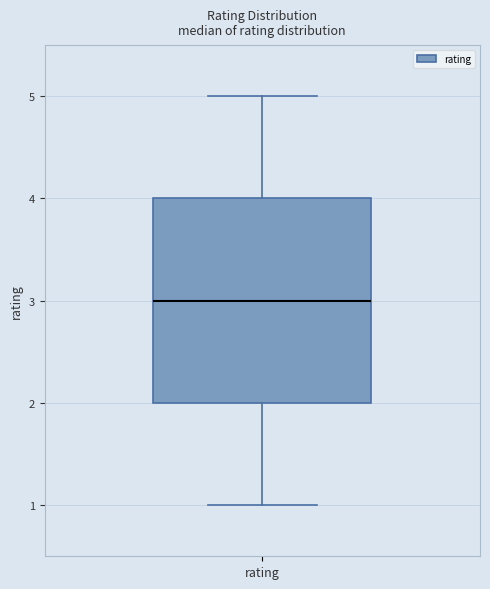

Where is the upper edge of the box for rating on the y-axis? The values are not printed on the chart, so give them approximately, as read against the axis.

4